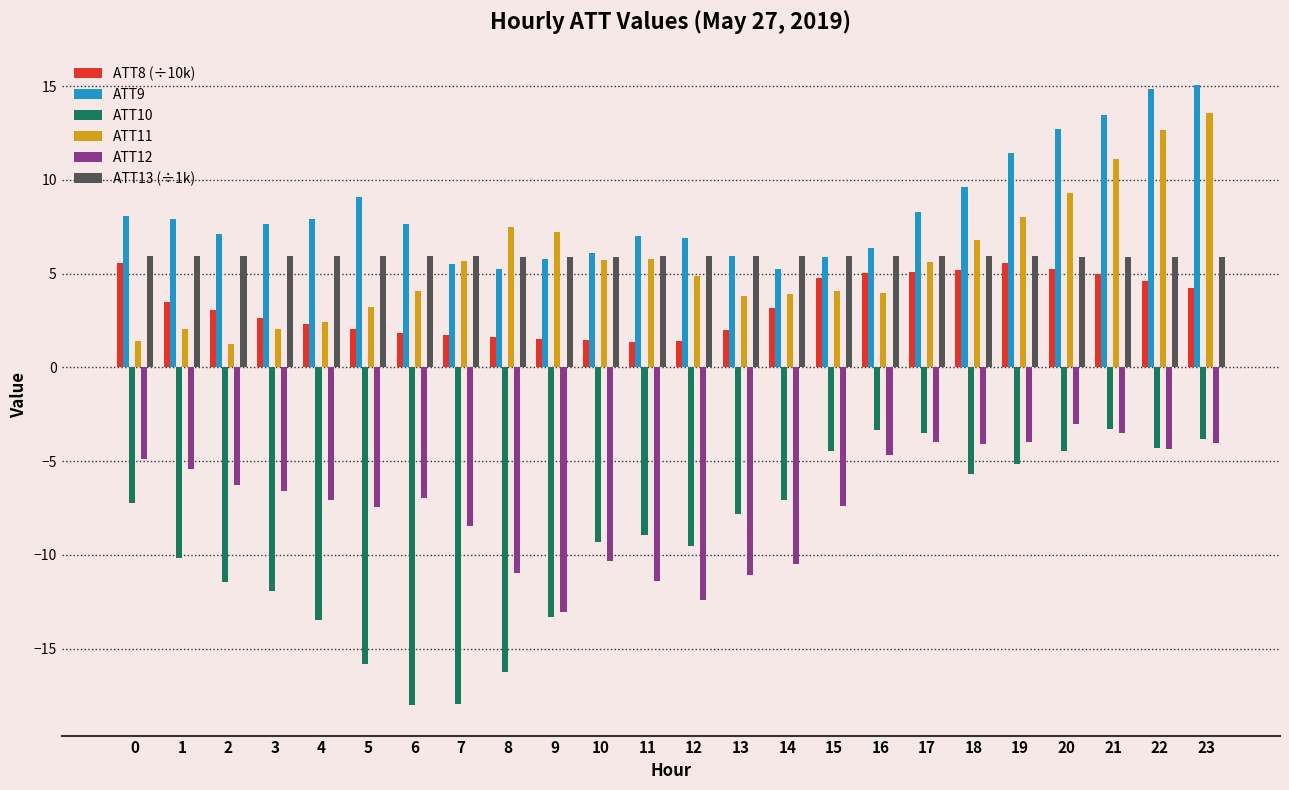

Which series has the widest spread of values?

ATT10